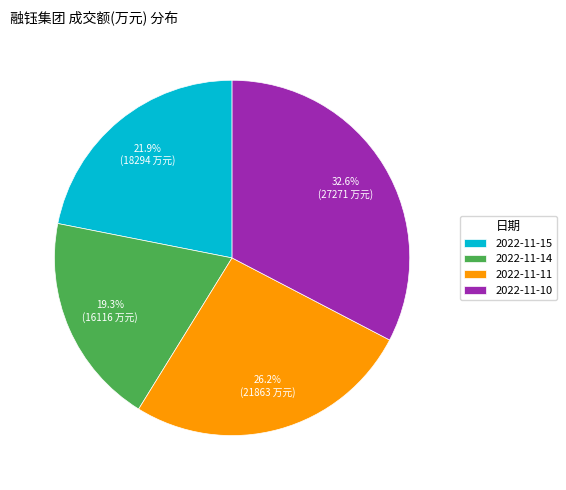

What is the largest slice in the pie chart?

2022-11-10